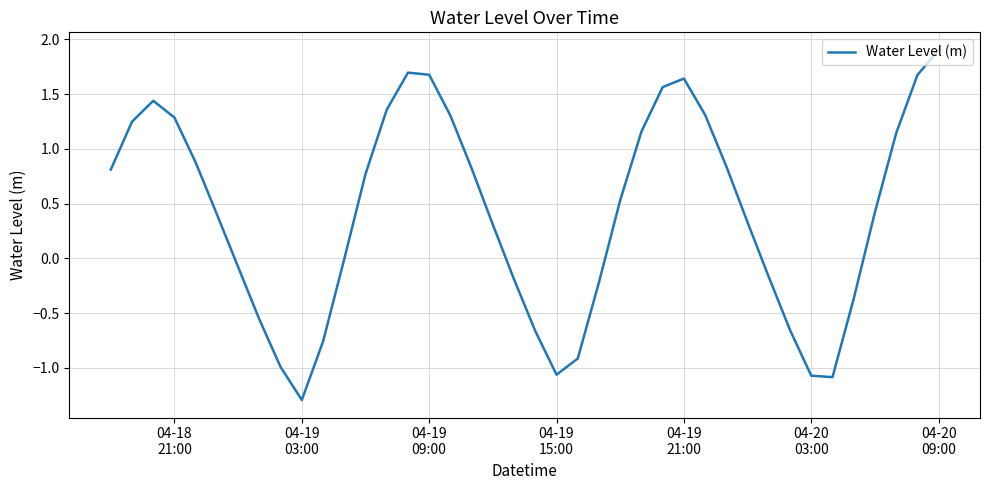

What is the greatest value displayed?

1.9